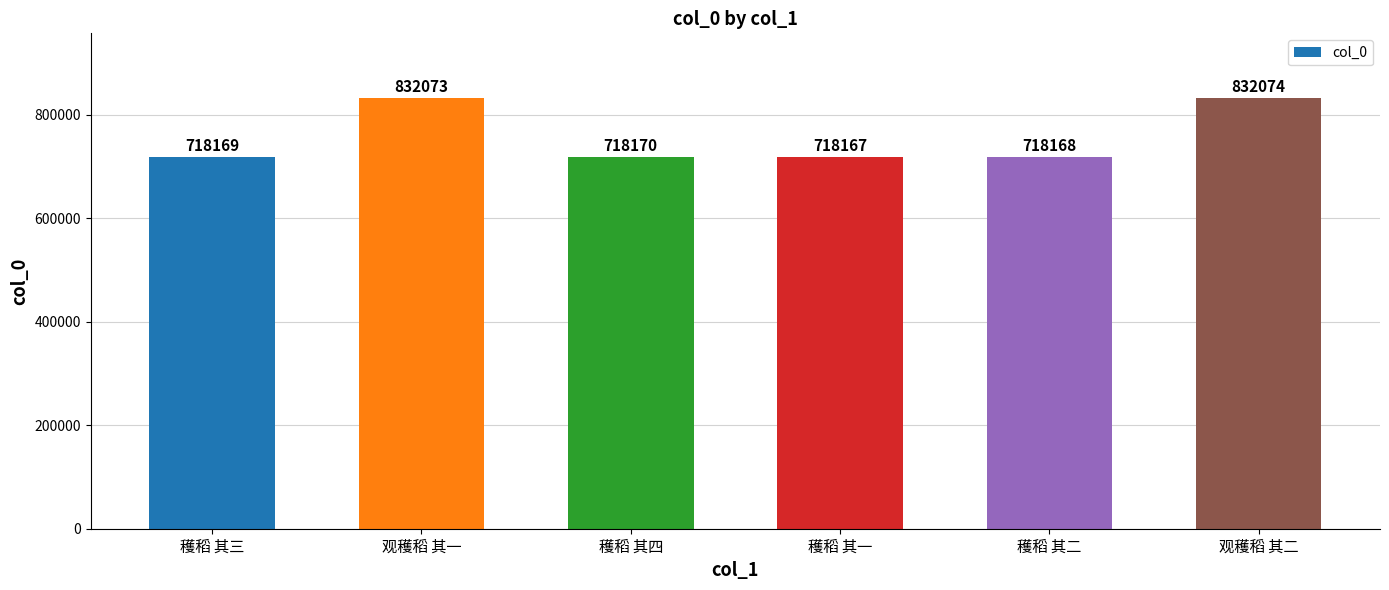

How many categories are shown in the chart?

6